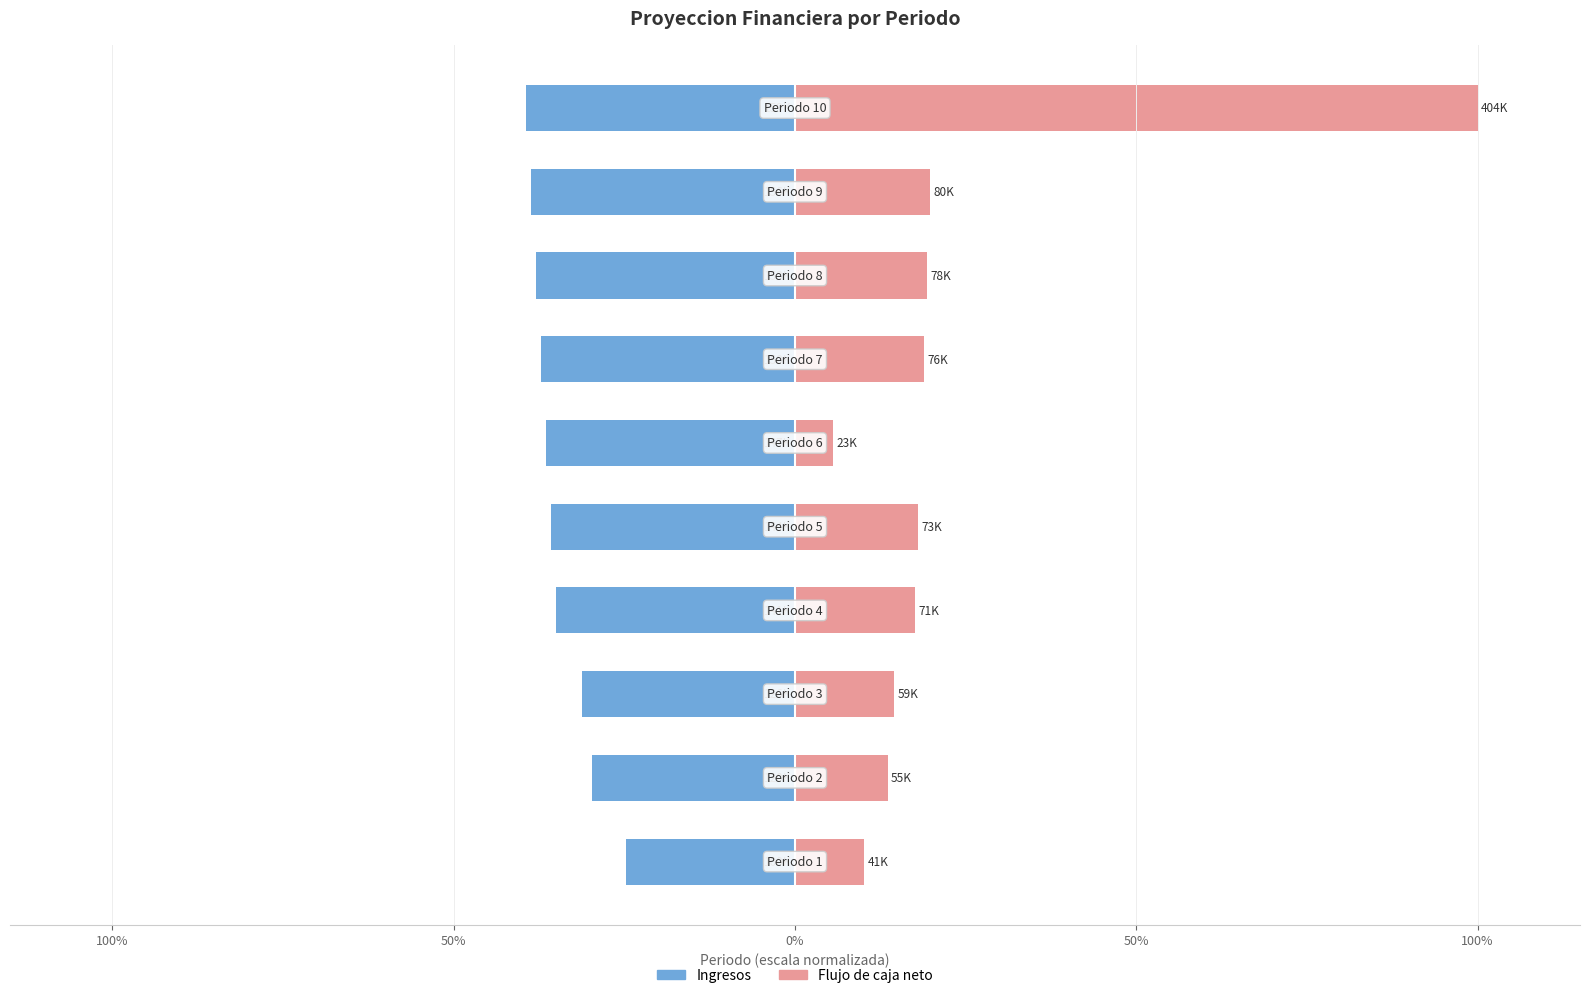

Reading right to left, what are all the values shown in this chart?

Ingresos: -39.4	-38.7	-37.9	-37.2	-36.4	-35.7	-35.0	-31.2	-29.7	-24.8
Flujo de caja neto: 100.0	19.7	19.3	18.8	5.6	18.0	17.6	14.6	13.6	10.2